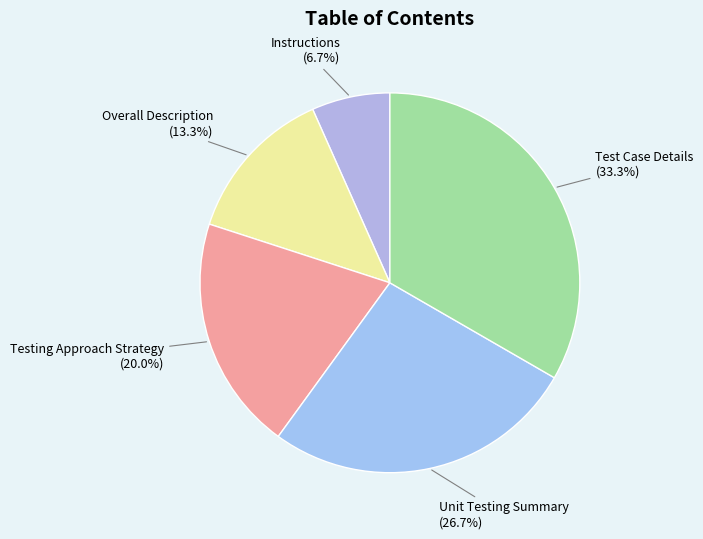

What percentage is the Instructions slice, to the nearest percent?

7%